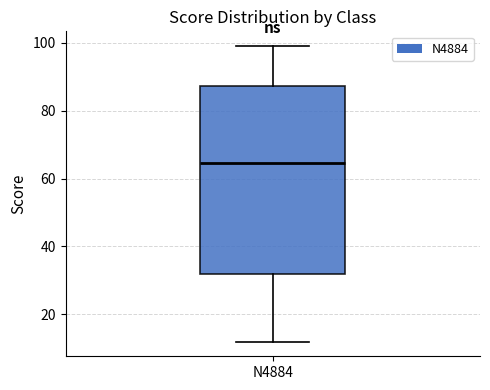

Transcribe this box plot: give where the median line is, the range the box spans, and where the two whiskers end, as read against the y-axis. The values are not printed on the chart, so give them approximately, as read against the axis.

median 64, box 32 to 88, whiskers 12 to 100